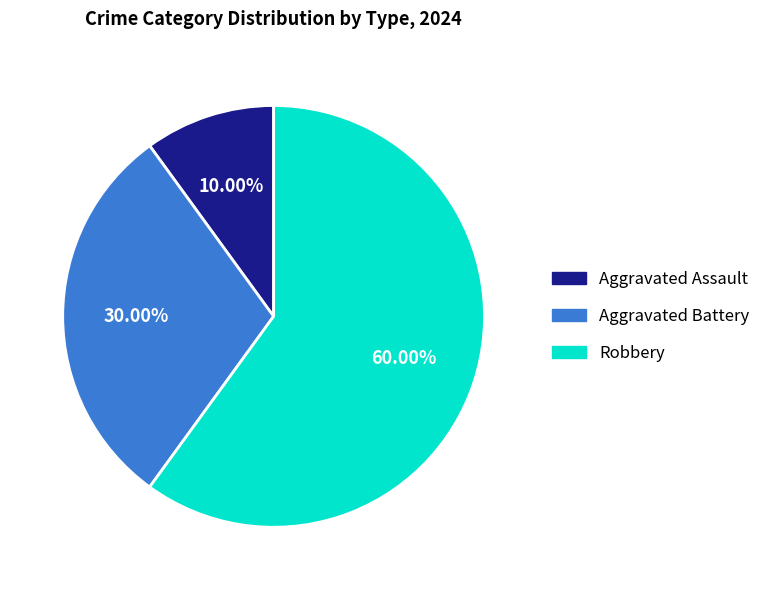

Is it true that Aggravated Battery is 30% of the pie?

True